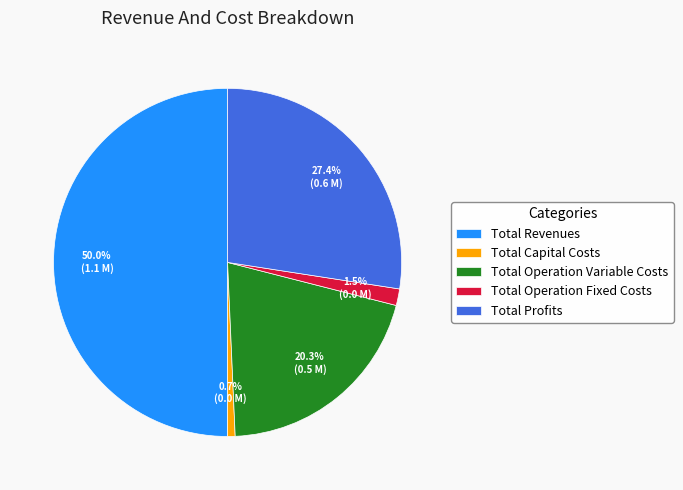

Between Total Operation Variable Costs and Total Revenues, which is larger?

Total Revenues